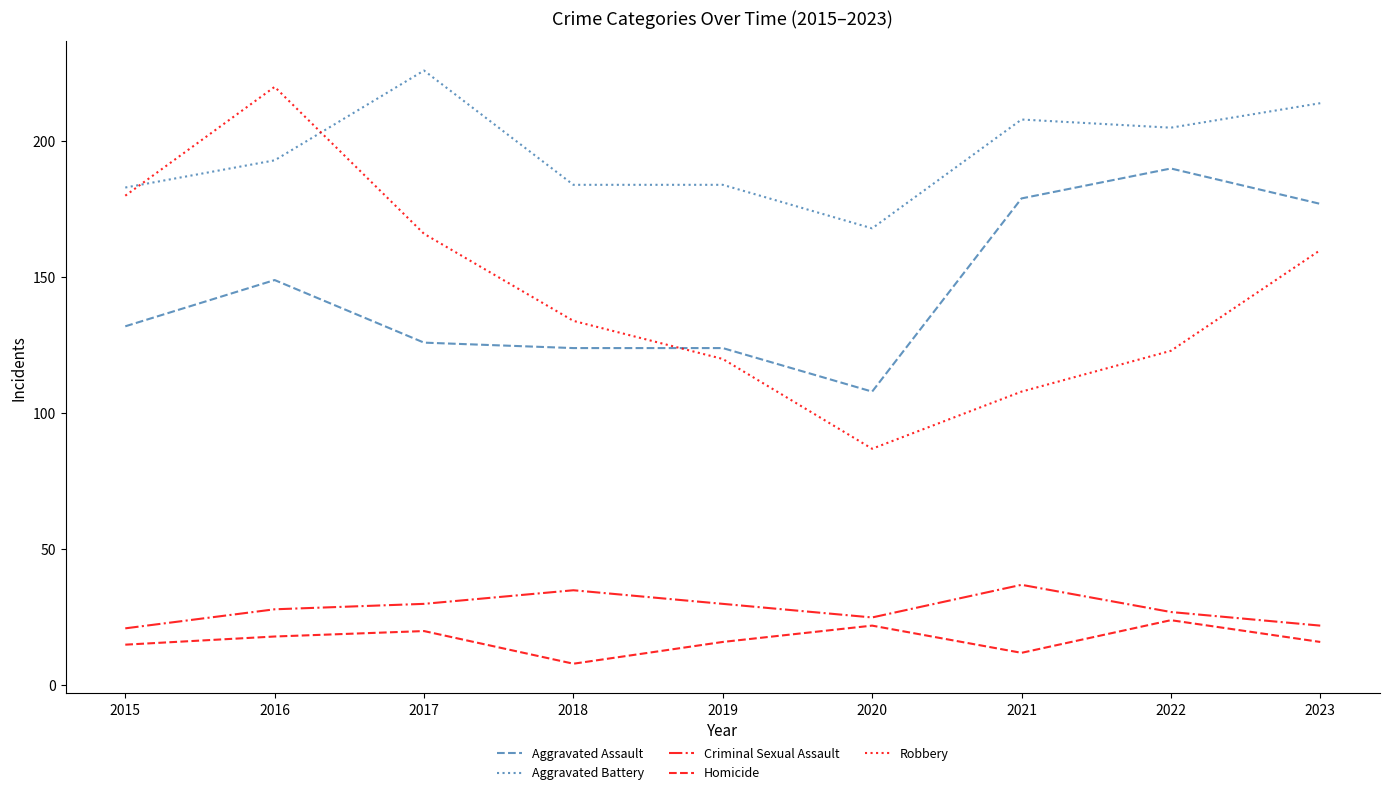

Read the Aggravated Battery value at 2015, to the nearest 10.

180